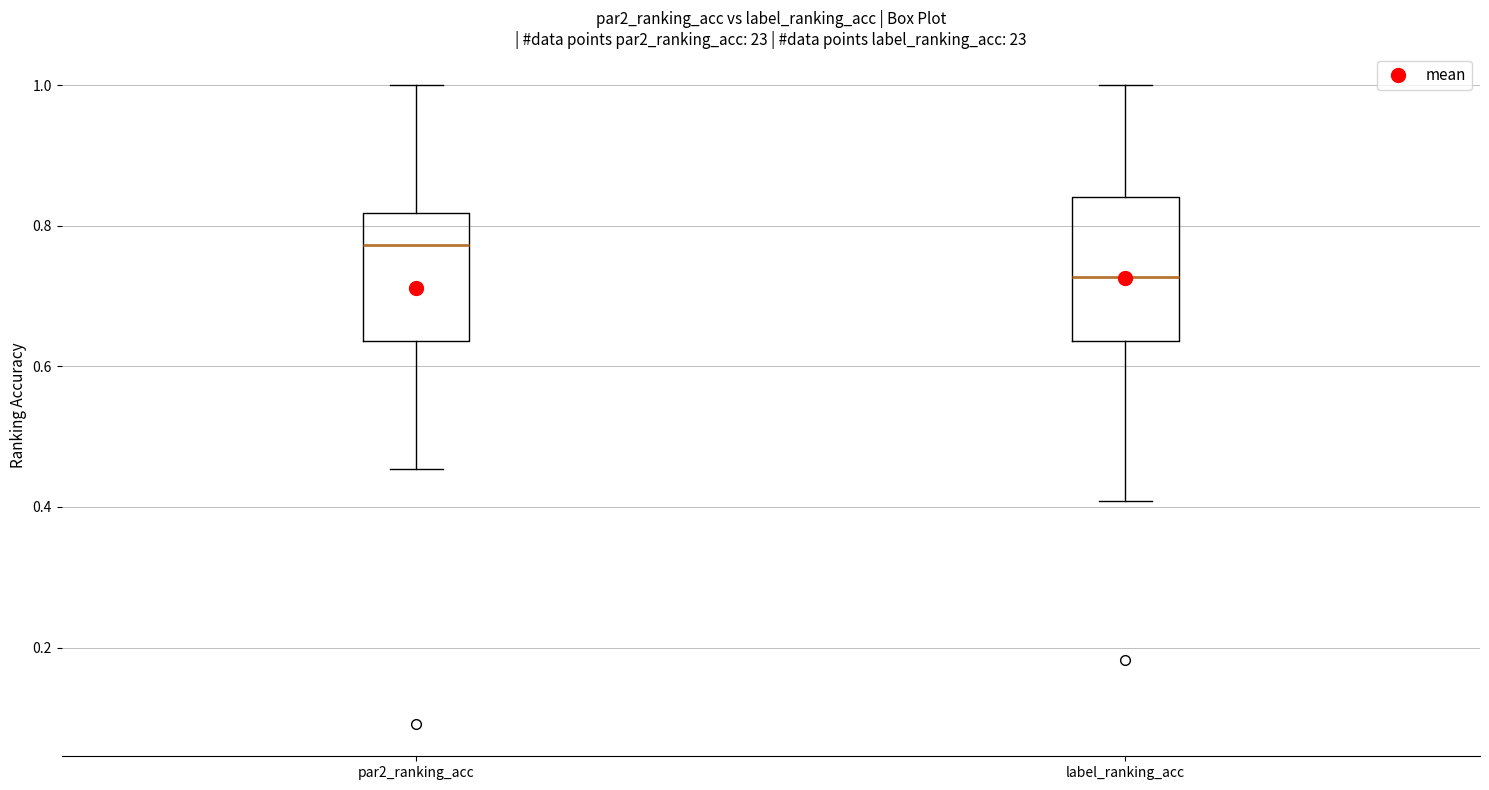

Where does the upper whisker of the box for par2_ranking_acc end on the y-axis? The values are not printed on the chart, so give them approximately, as read against the axis.

1.00